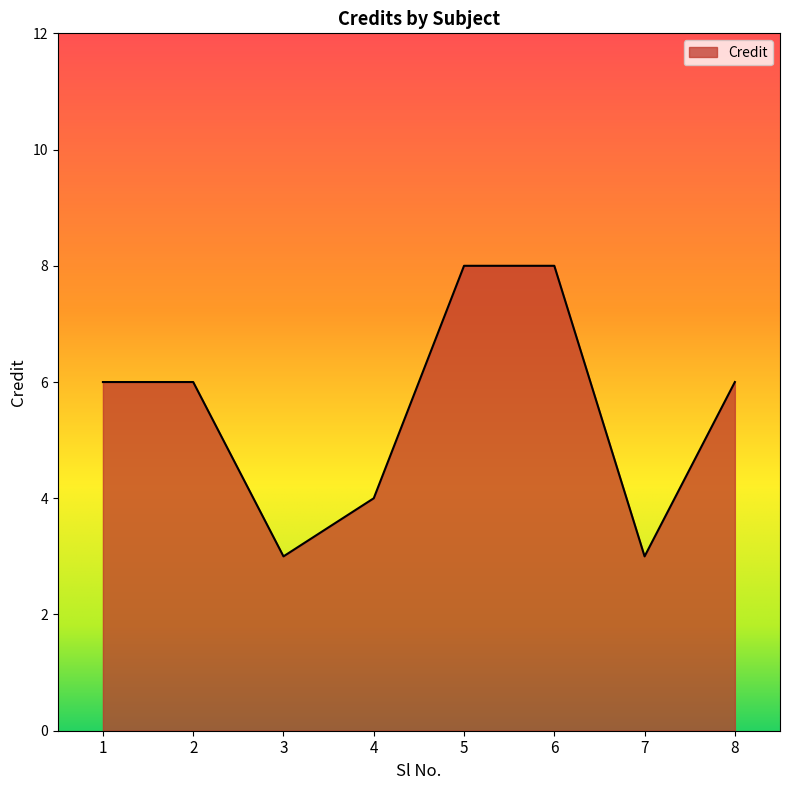

What is the maximum value shown in the chart?

8